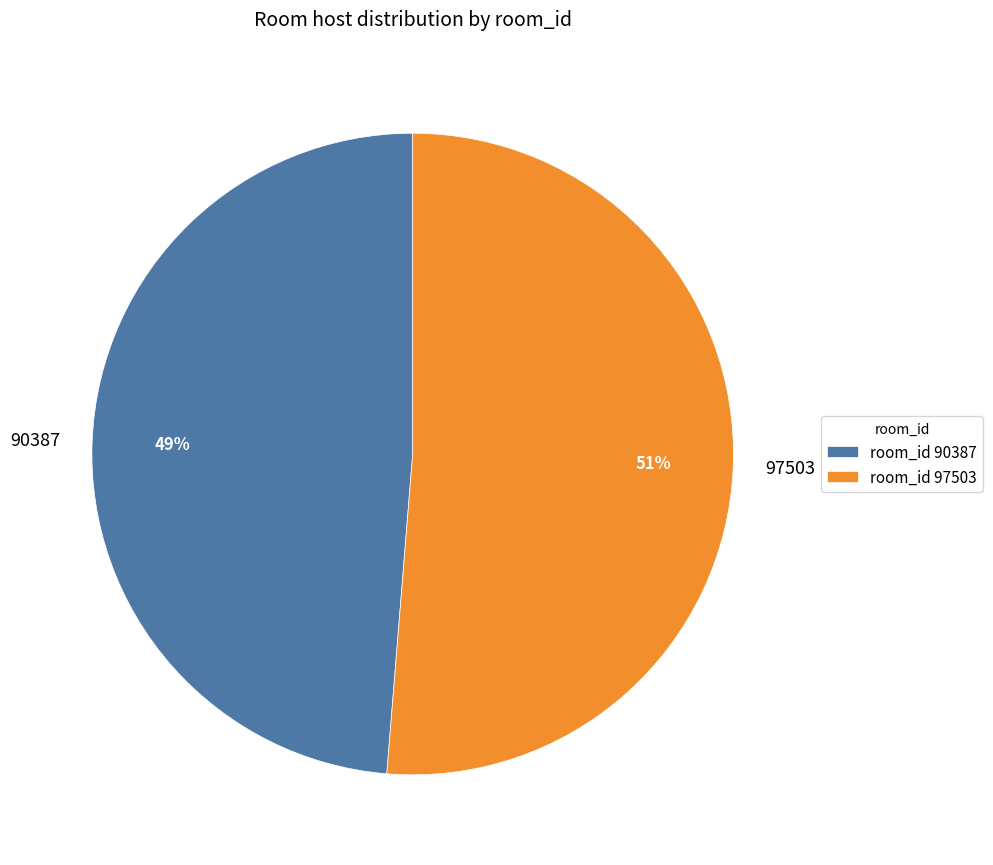

Combined, do 97503 and 90387 account for over 50%?

Yes